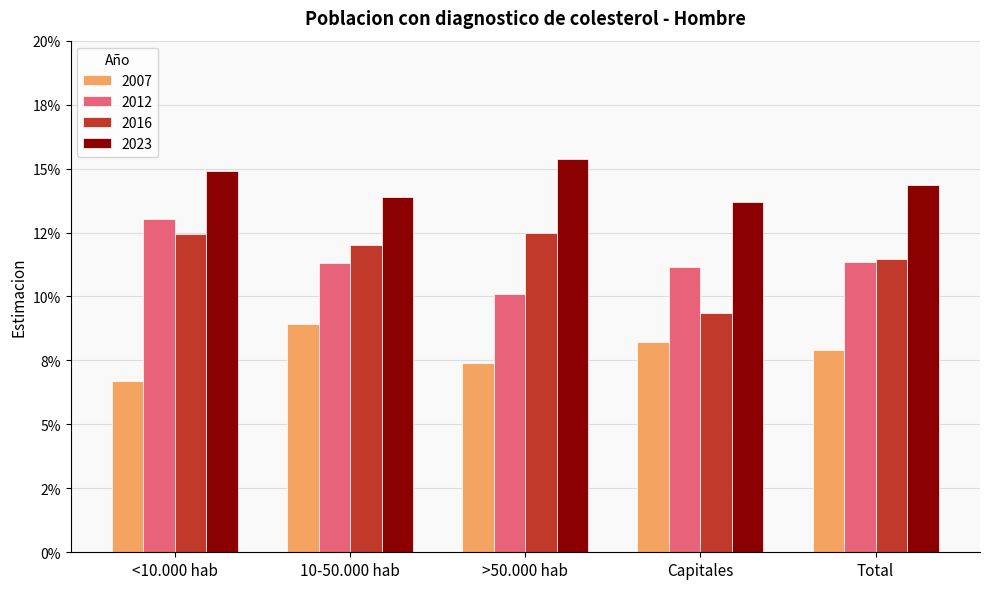

What are all the series names shown in the legend?

2007, 2012, 2016, 2023